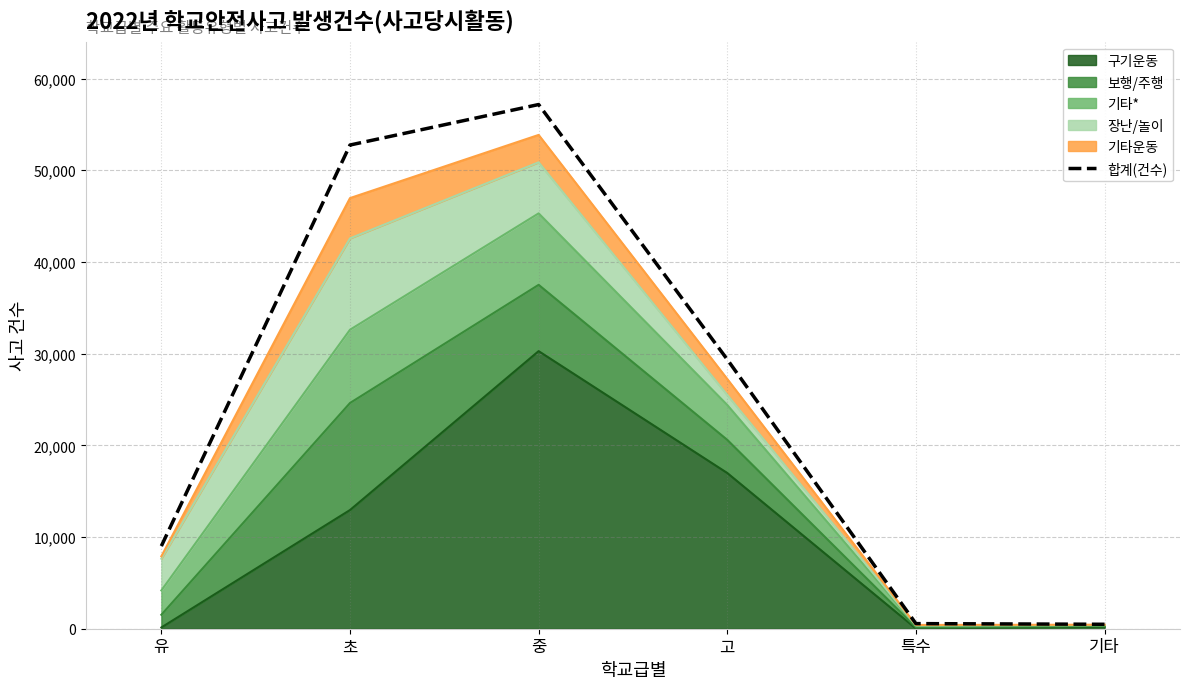

At which label is the value closest to 28826?

고